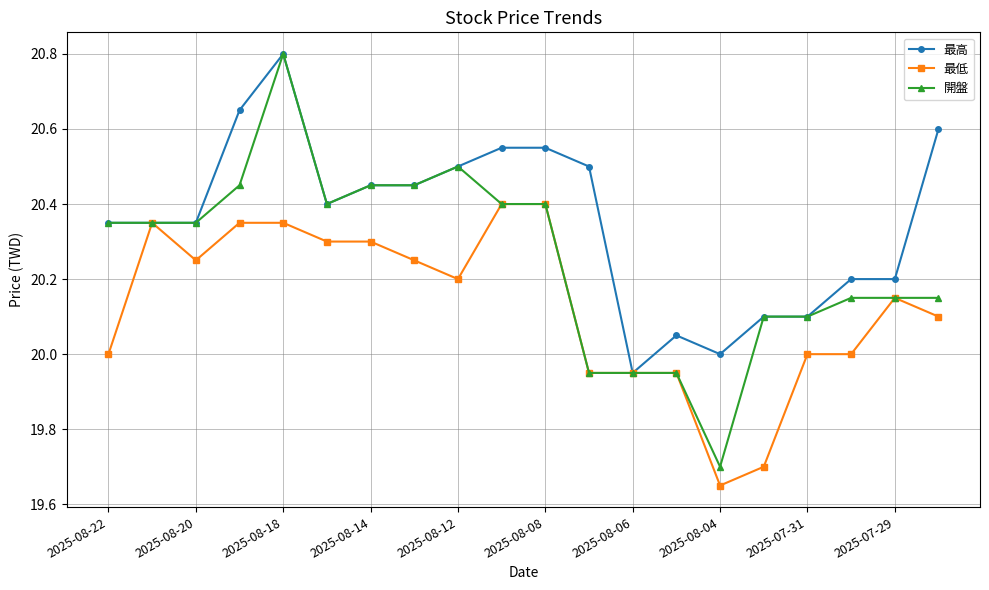

Does the chart display data point markers on the line(s)?

Yes